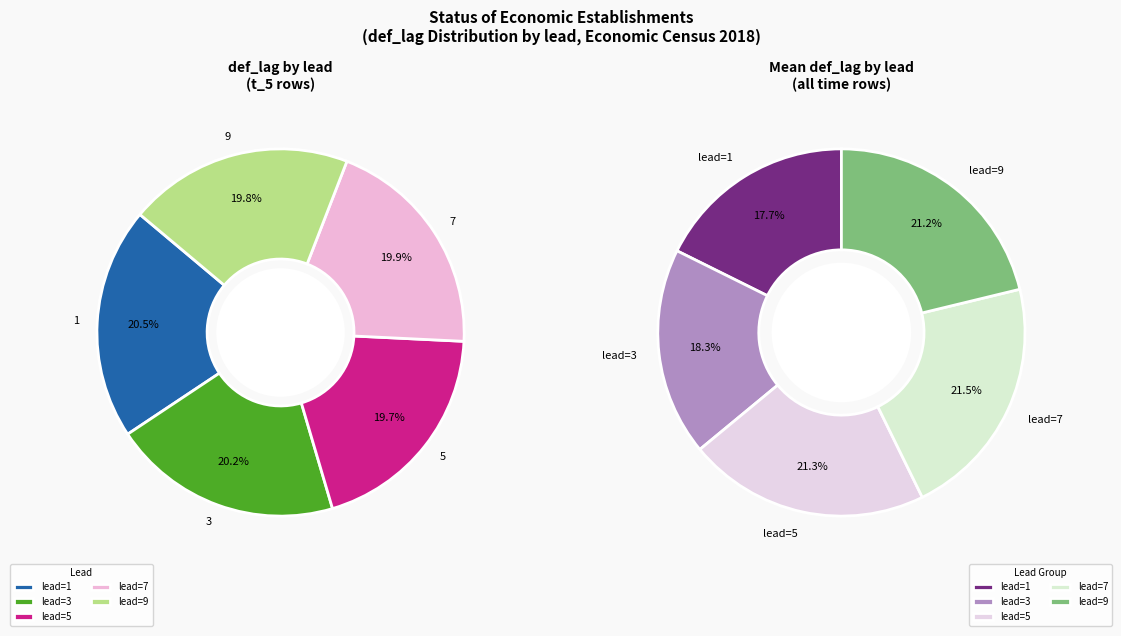

Count the number of slices in the pie.

5